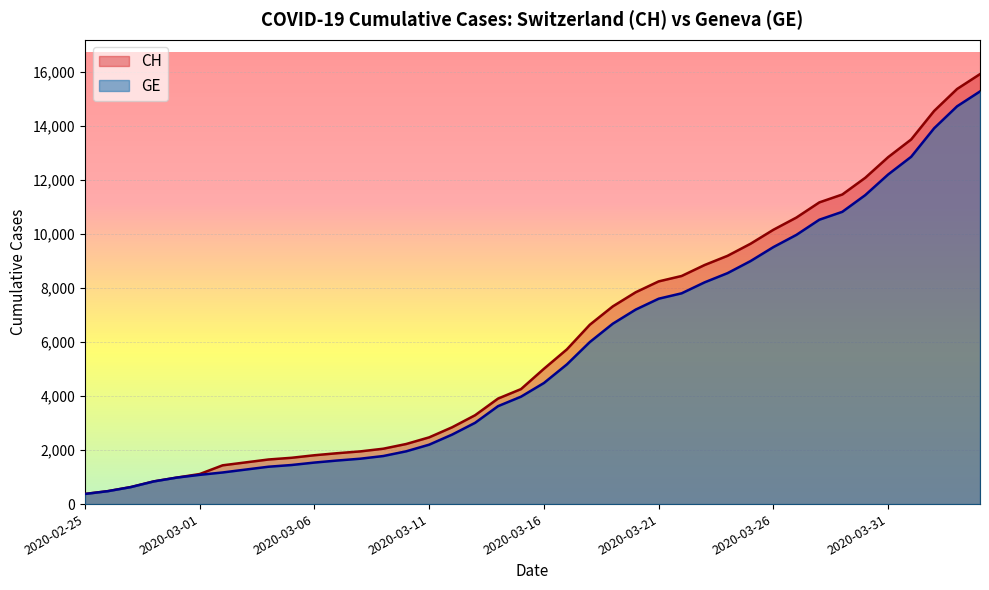

Between 2020-03-03 and 2020-02-26, which is larger?

2020-03-03